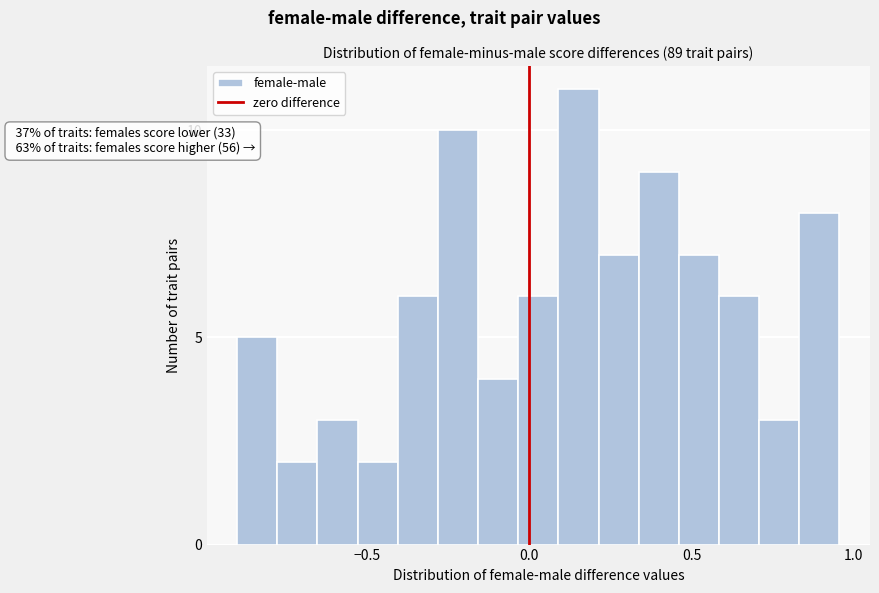

Read against the x-axis, roughly where is the centre of the tallest bar?

0.15